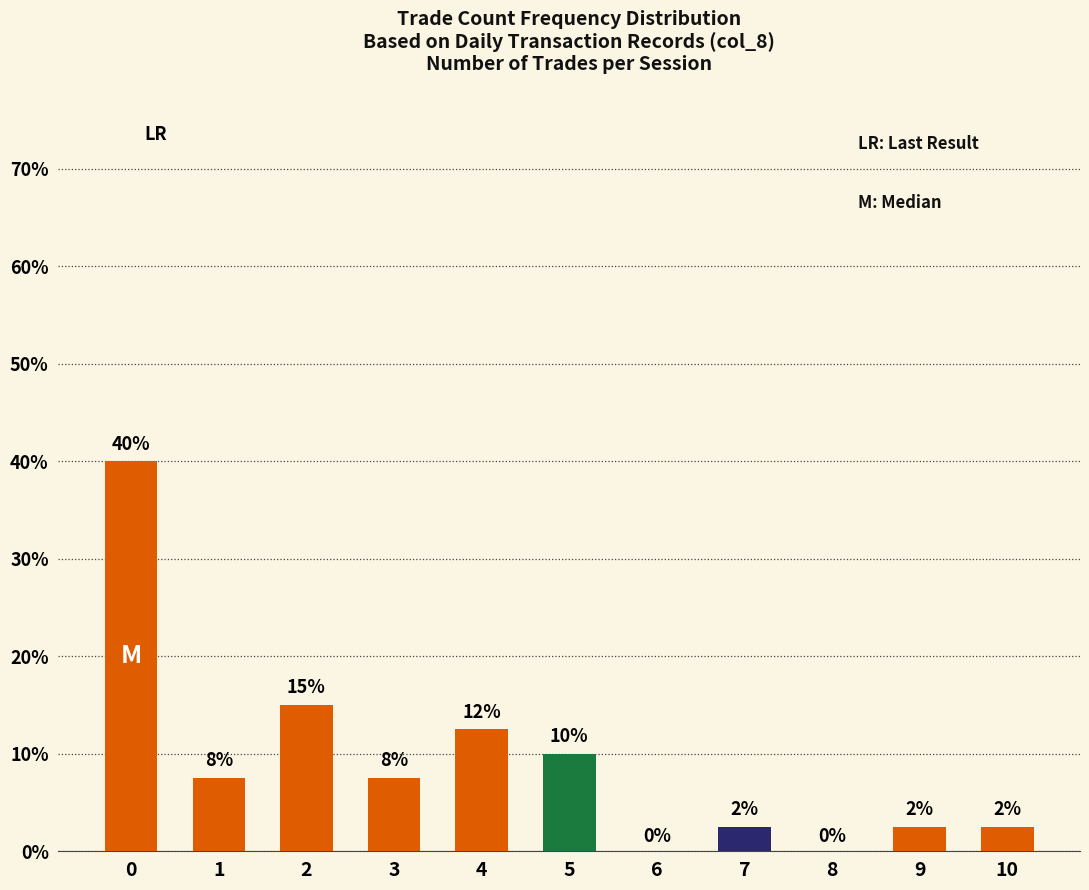

What is the value of the 8th bar from the left?

2.5